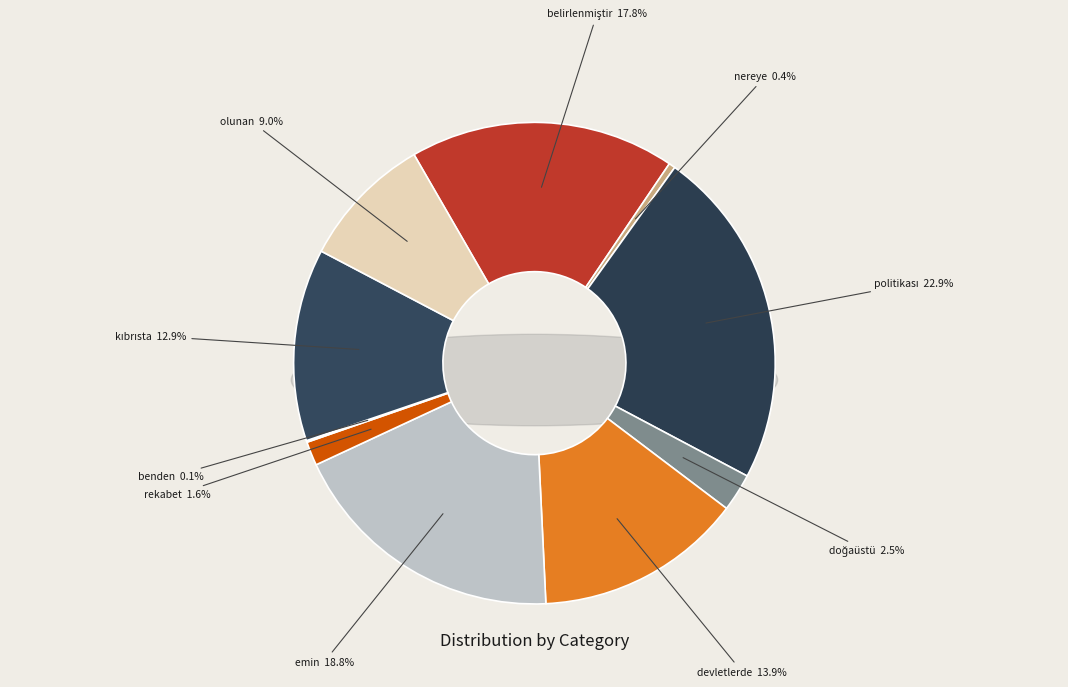

Which slice is the largest?

politikası